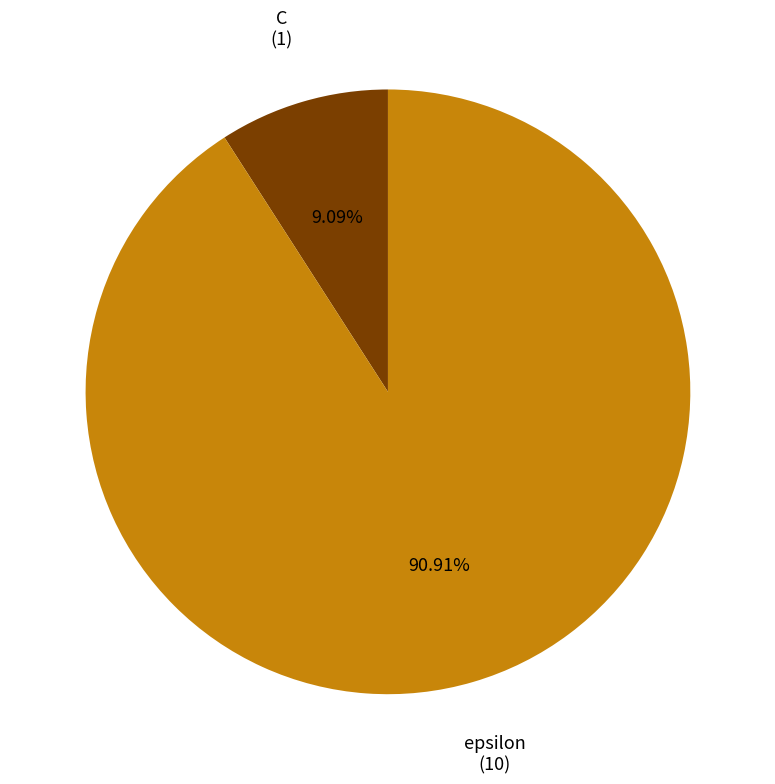

What percentage is the epsilon slice, to the nearest percent?

91%